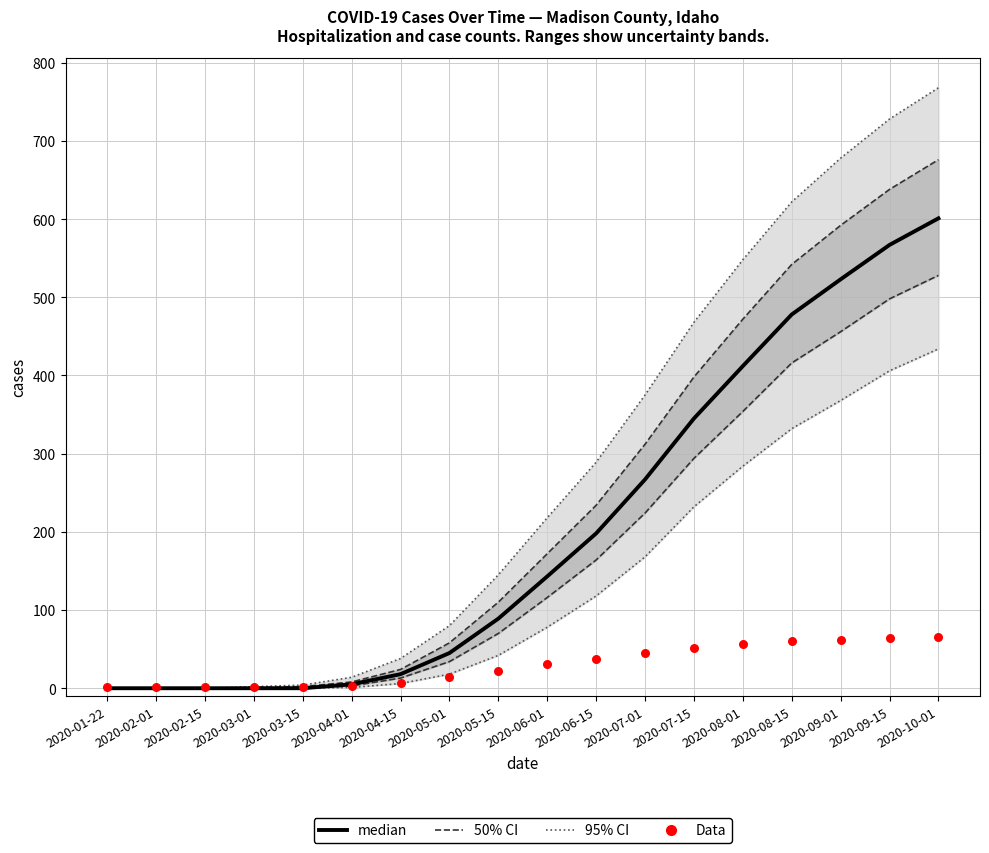

At how many categories does at least one series exceed 518?

3